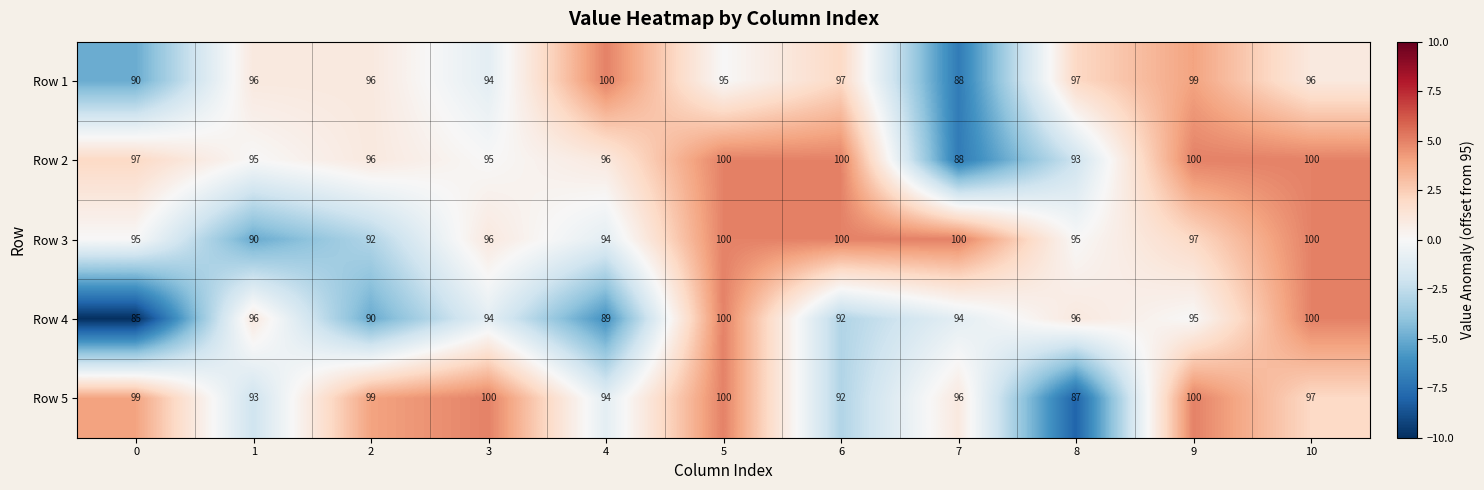

What is the total value across all series at 4?

473